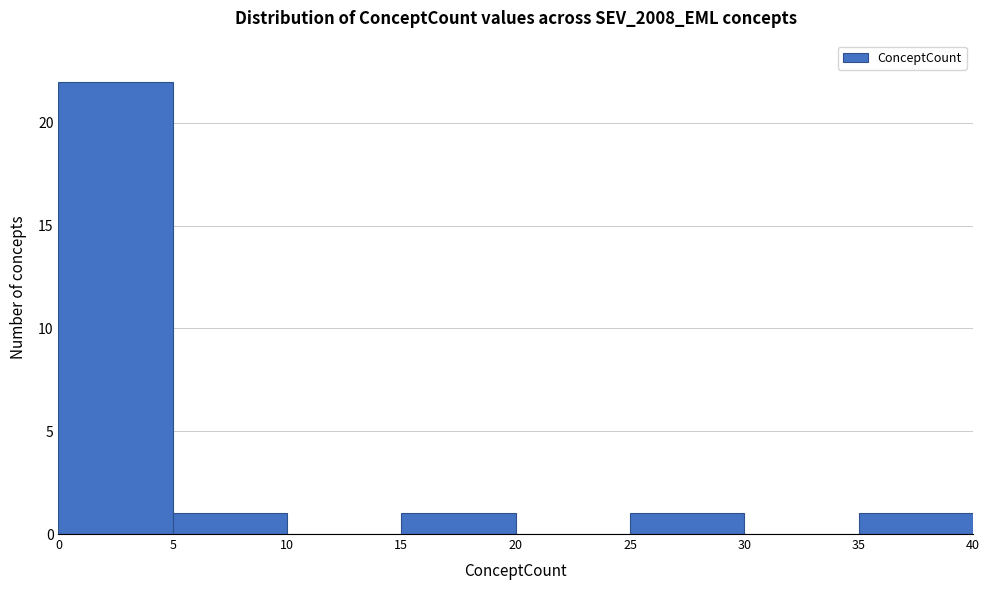

Reading left to right, list every bar in this chart as the range it spans on the x-axis followed by its height. The values are not printed on the chart, so give them approximately, as read against the axis.

0 to 5: 22
5 to 10: 1
10 to 15: 0
15 to 20: 1
20 to 25: 0
25 to 30: 1
30 to 35: 0
35 to 40: 1